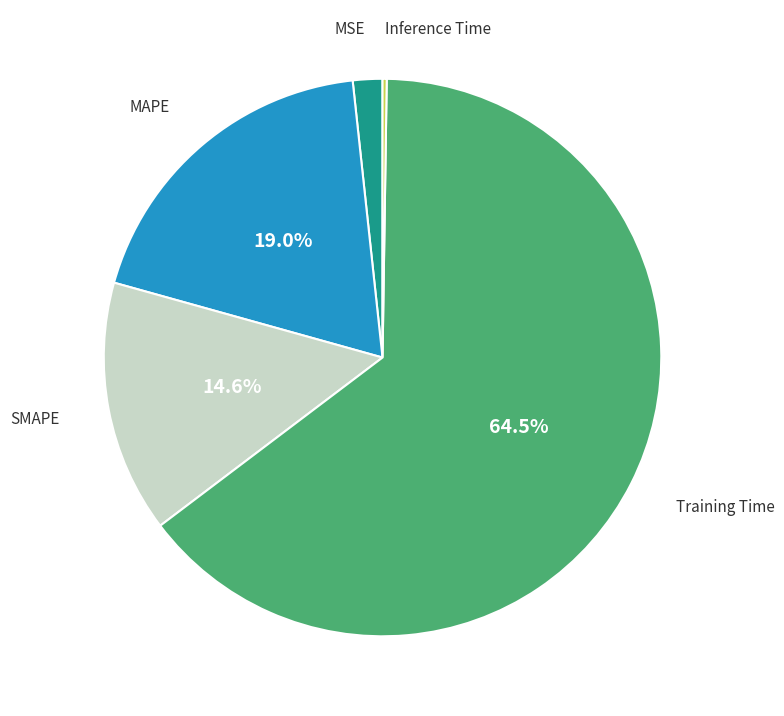

The MAPE slice represents 19% of the pie. True or false?

True